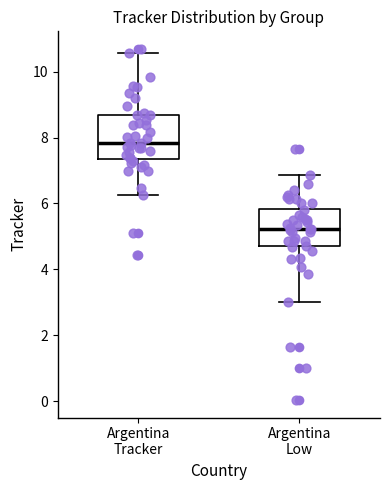

Reading left to right, transcribe this box plot: for each box, give where its median line is, the range the box spans, and where its two whiskers end, as read against the y-axis. The values are not printed on the chart, so give them approximately, as read against the axis.

Argentina Tracker: median 7.8, box 7.4 to 8.6, whiskers 6.2 to 10.6
Argentina Low: median 5.2, box 4.8 to 5.8, whiskers 3.0 to 6.8